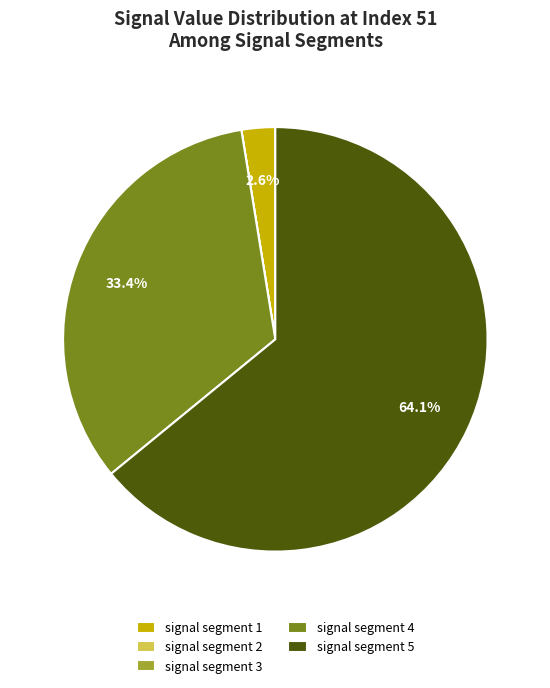

To the nearest percent, what is the average slice percentage?

20%